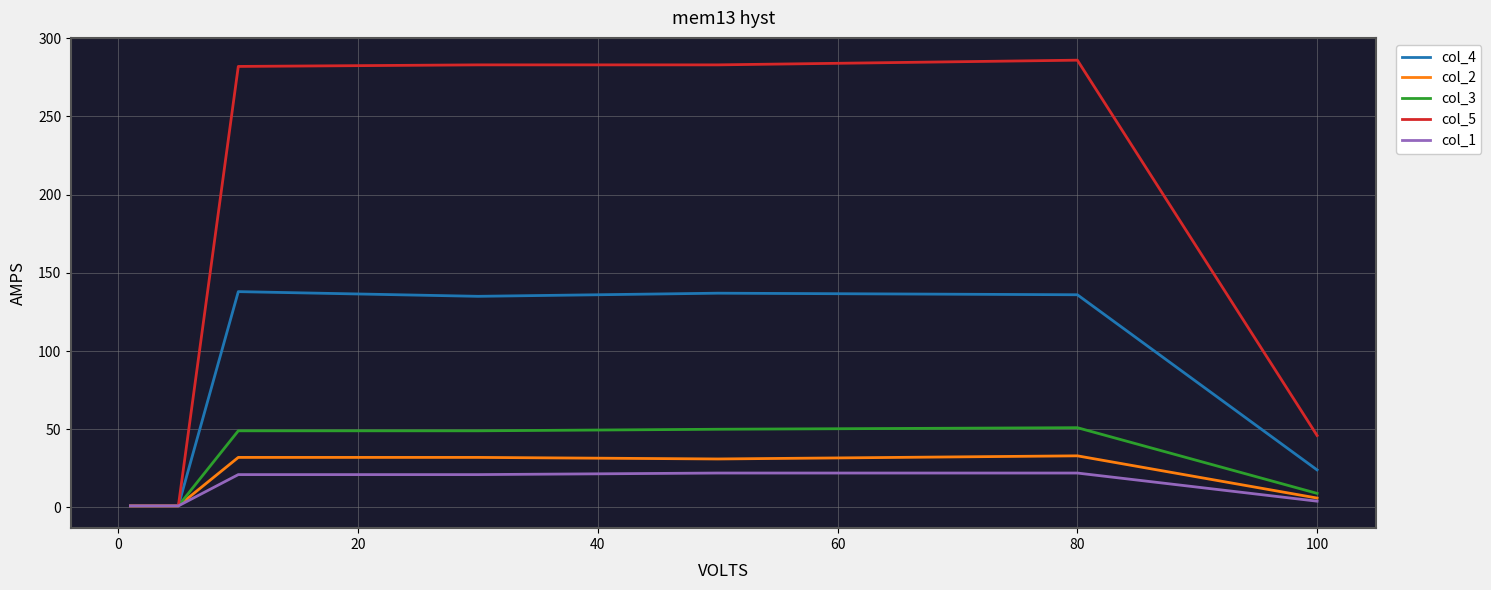

What is the lowest value of the col_3 series?

1